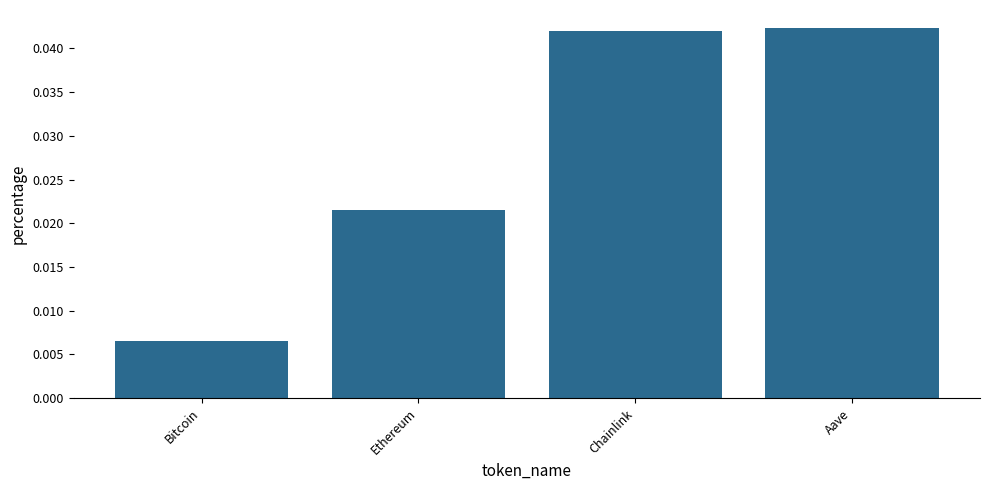

Which has a higher value, Chainlink or Ethereum?

Chainlink